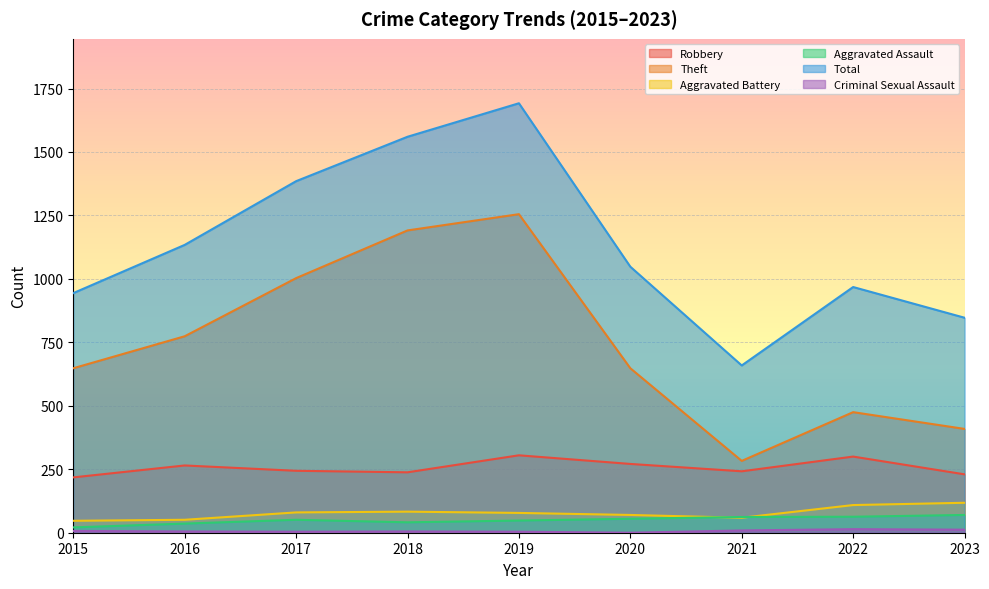

Is the value of Aggravated Battery at 2018 greater than the value of Robbery at 2020?

No